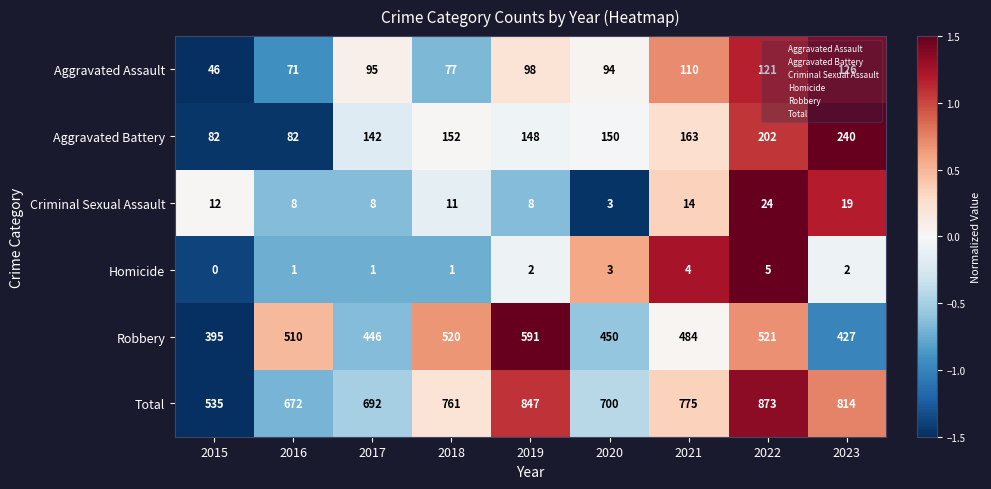

Is the value of Criminal Sexual Assault at 2023 greater than the value of Aggravated Assault at 2018?

No